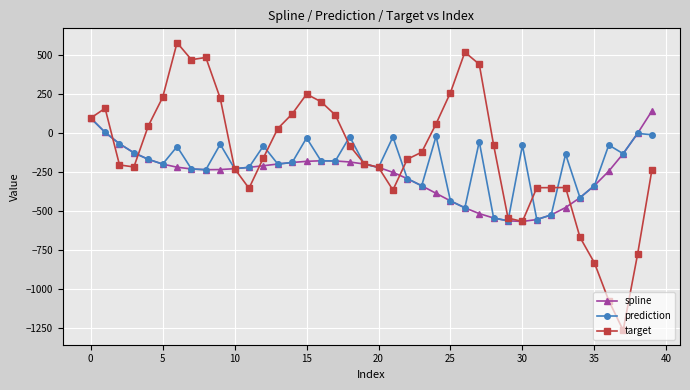

How many interior local valleys does the prediction series have?

12